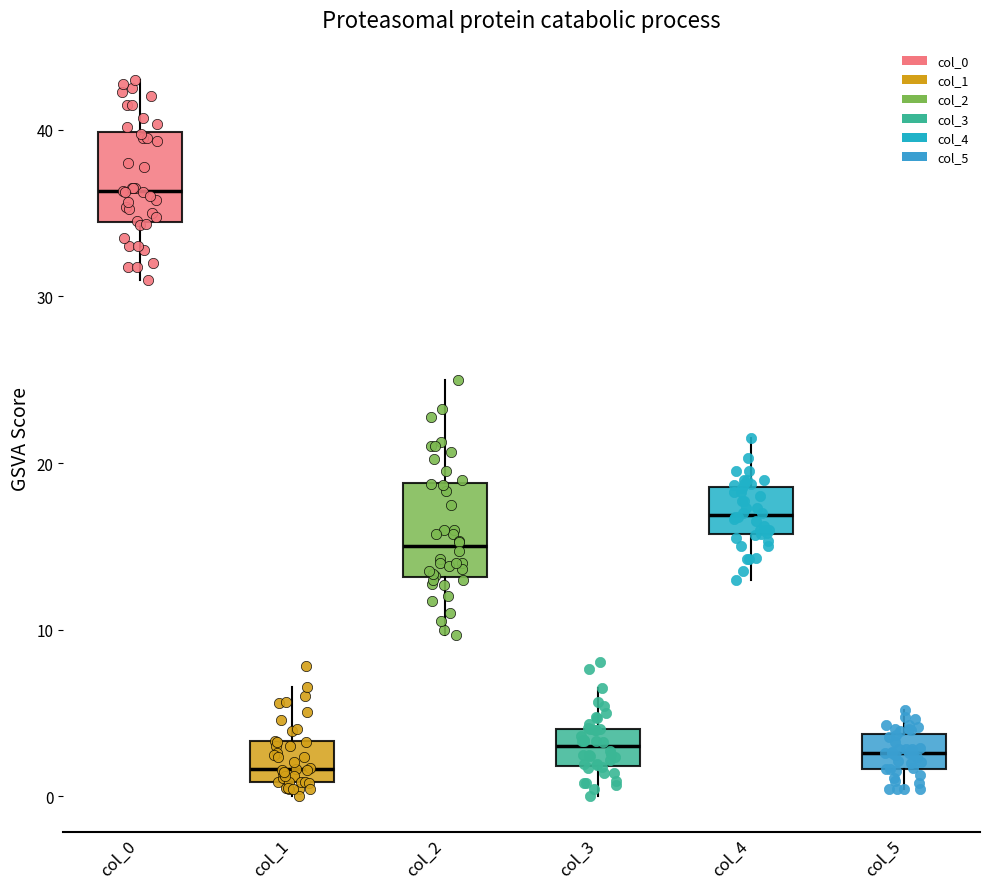

Reading left to right, read every box against the y-axis: the position of its median line, the range the box covers, and the ends of its whiskers. The values are not printed on the chart, so give them approximately, as read against the axis.

col_0: median 36, box 34 to 40, whiskers 31 to 43
col_1: median 2, box 1 to 3, whiskers 0 to 7
col_2: median 15, box 13 to 19, whiskers 10 to 25
col_3: median 3, box 2 to 4, whiskers 0 to 7
col_4: median 17, box 16 to 19, whiskers 13 to 22
col_5: median 3, box 2 to 4, whiskers 0 to 5